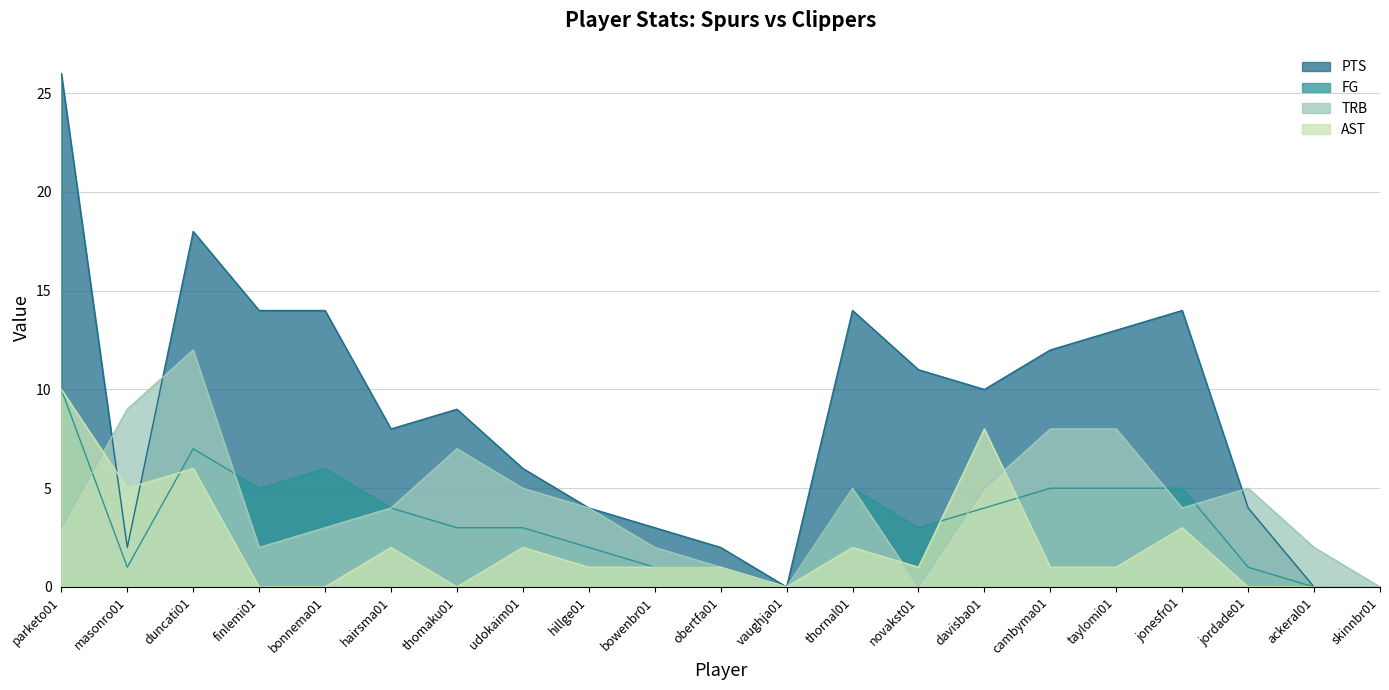

True or false: PTS has more than 2 points higher than both neighbors.

True